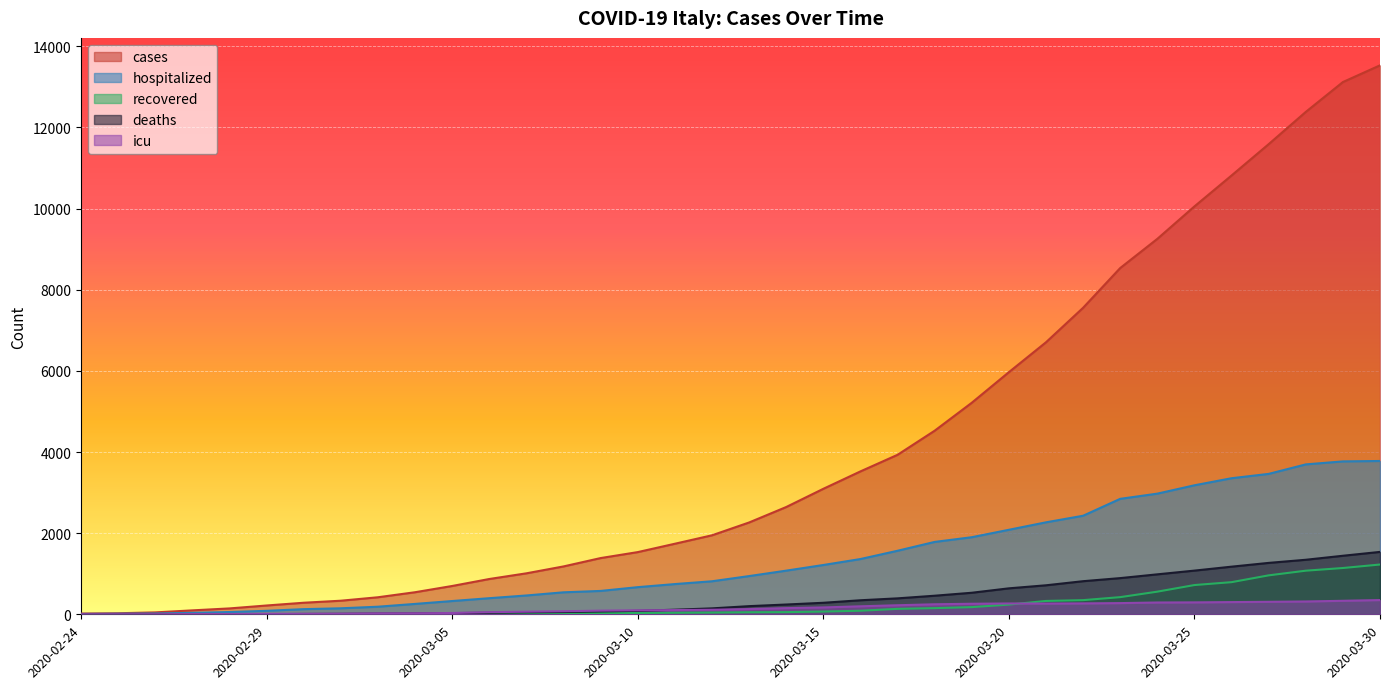

What is the label of the 19th point from the right?

2020-03-12